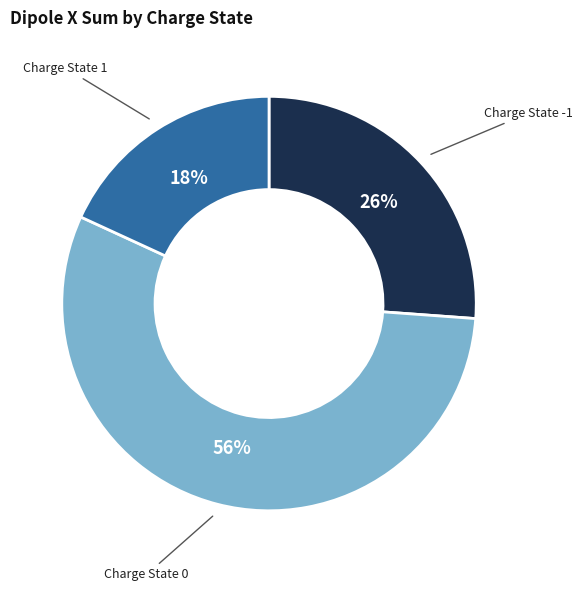

To the nearest percent, what is the difference between the largest and smallest slice percentages?

38%